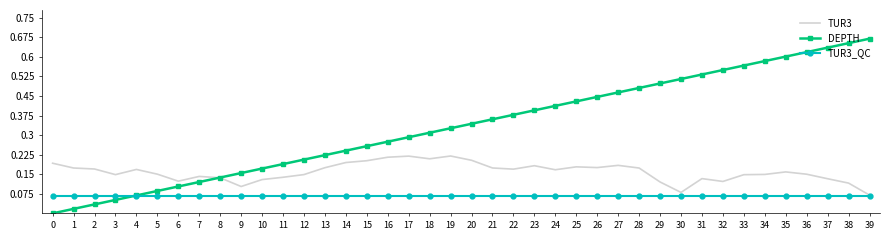

List the series in order of their peak value, highest first.

DEPTH, TUR3, TUR3_QC